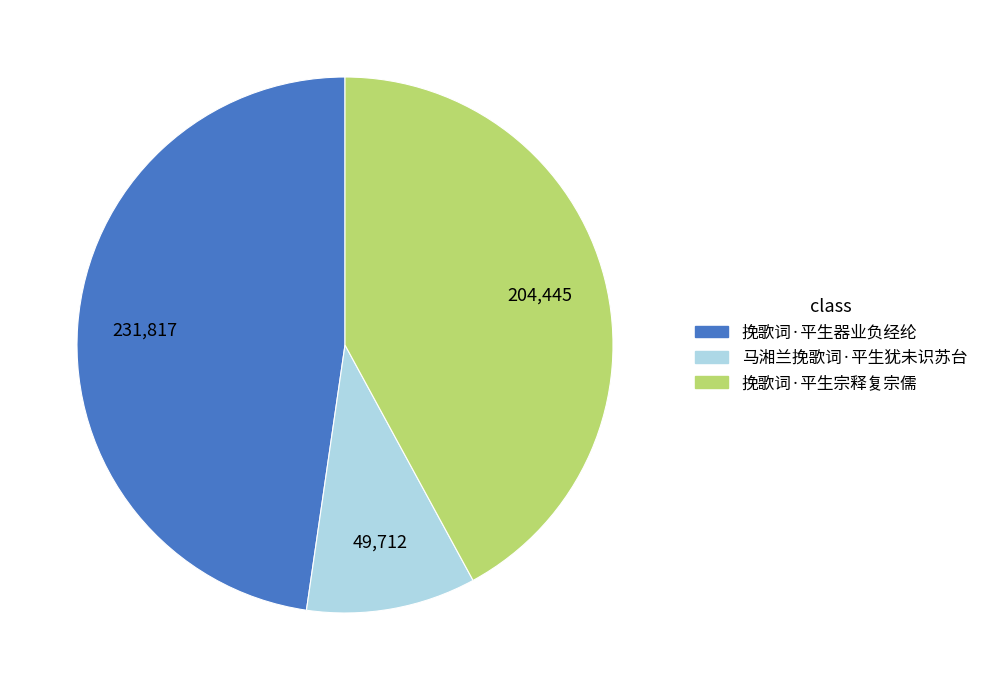

Which slice is the largest?

挽歌词·平生器业负经纶